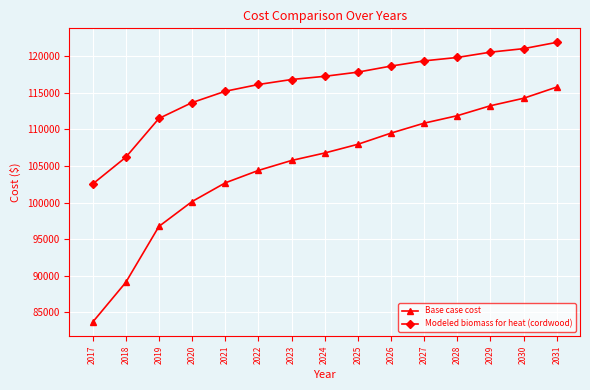

At which label does Modeled biomass for heat (cordwood) first exceed 117248?

2024